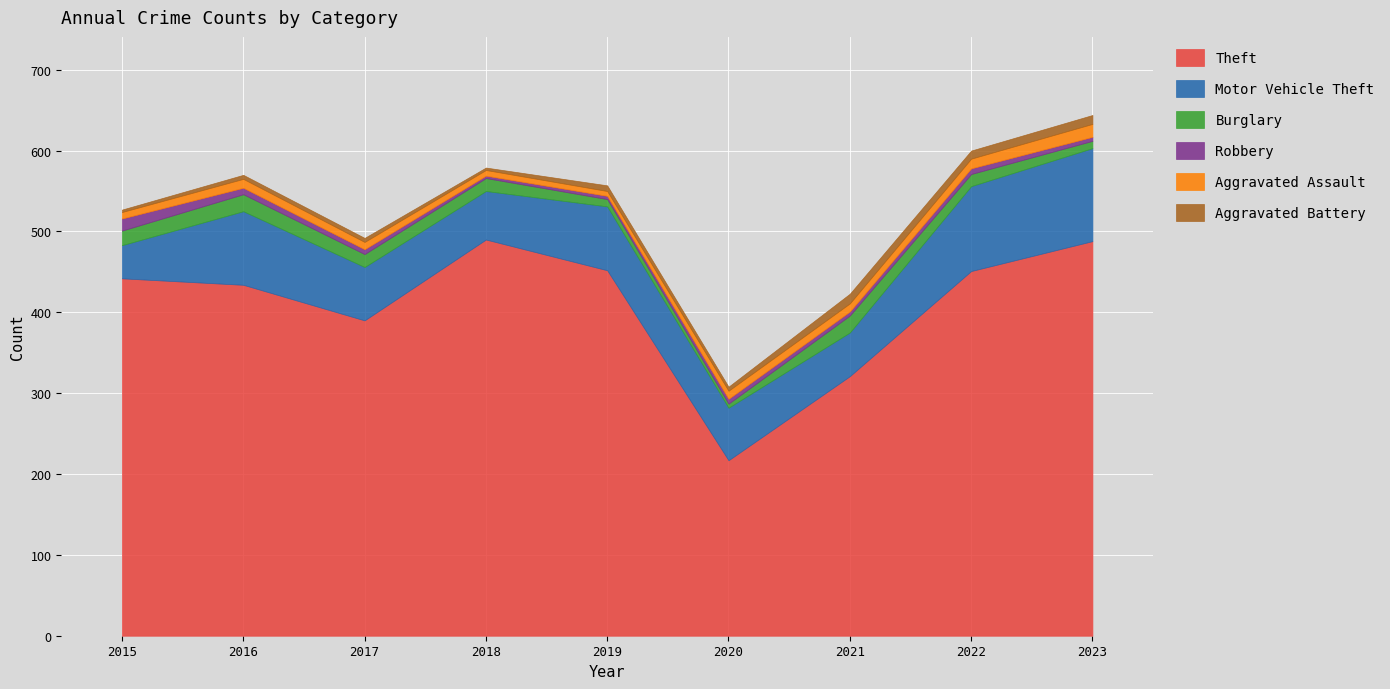

How many interior local peaks does the Burglary series have?

2